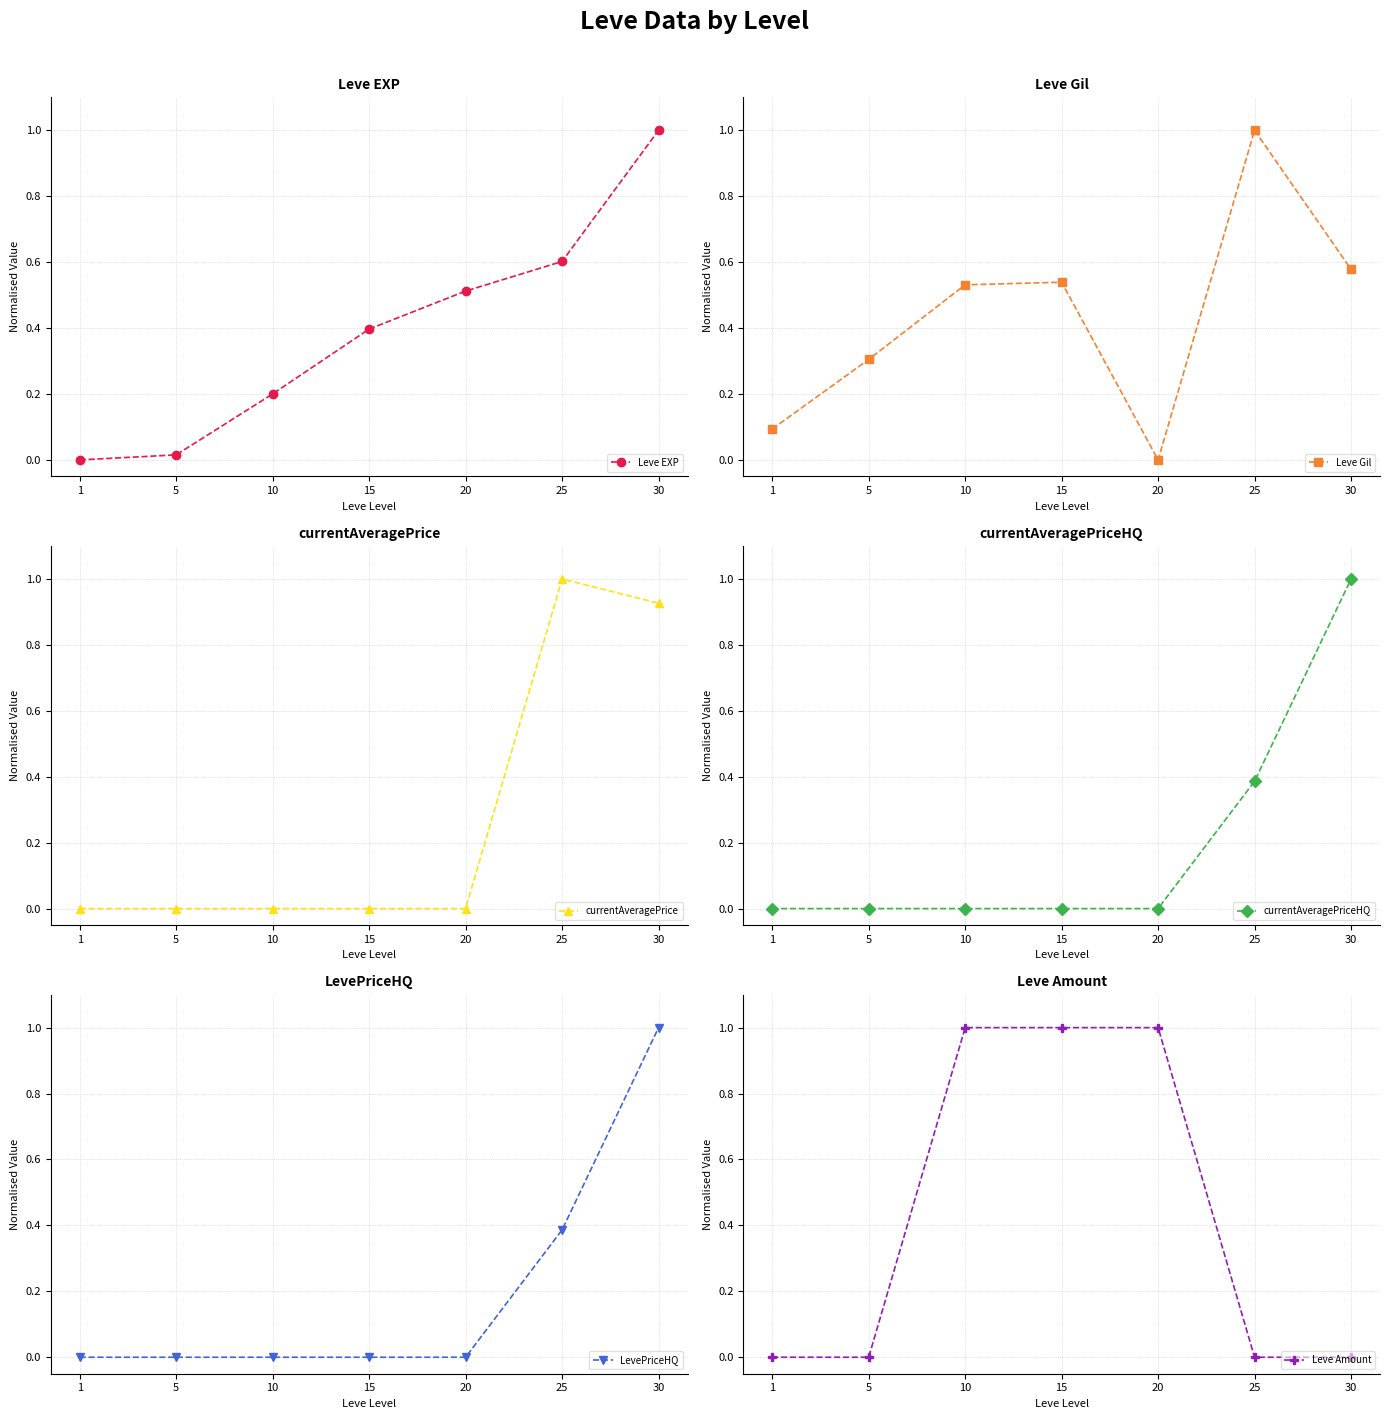

How many data points does each series have?

7